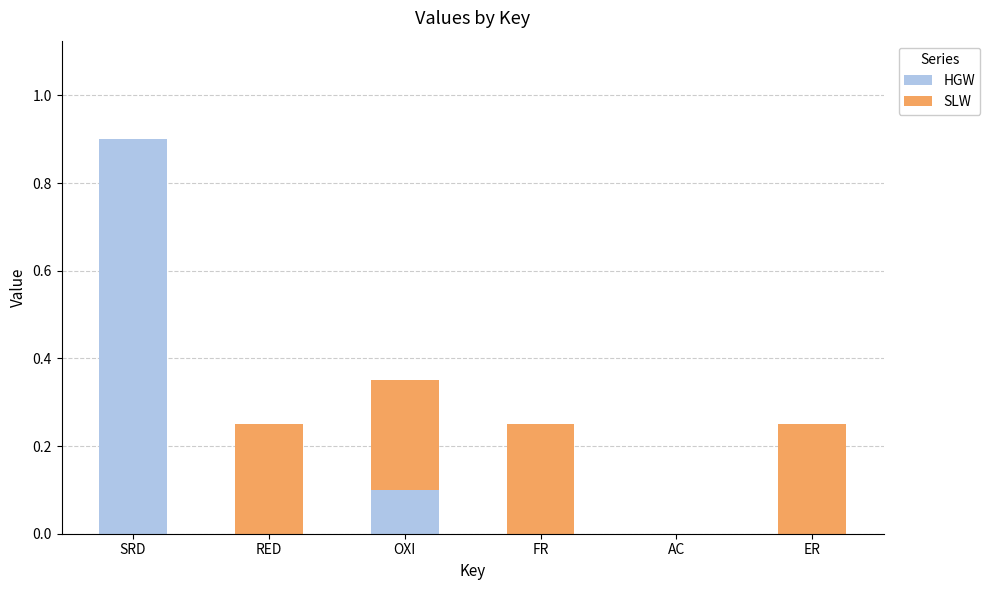

At which category is the sum across all series the highest?

SRD